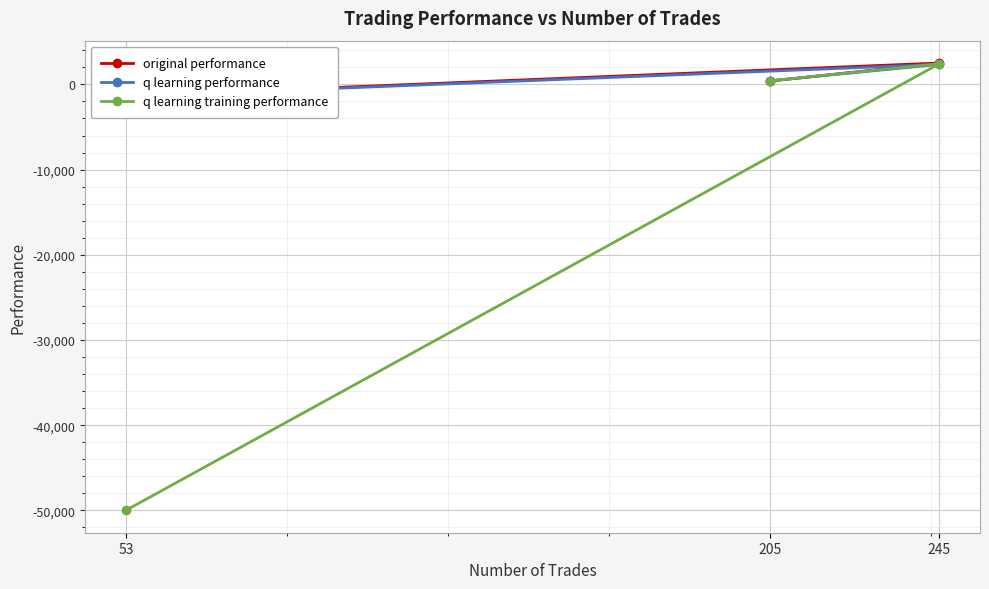

Rank the categories by q learning training performance value from lowest to highest.

53, 205, 245